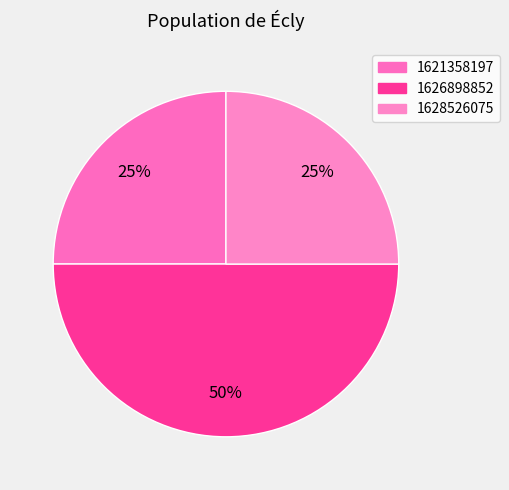

Count the number of slices in the pie.

3